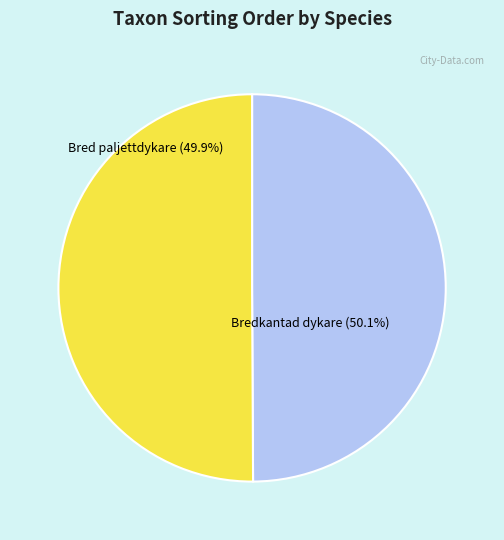

The Bredkantad dykare (95748190) slice represents 40% of the pie. True or false?

False